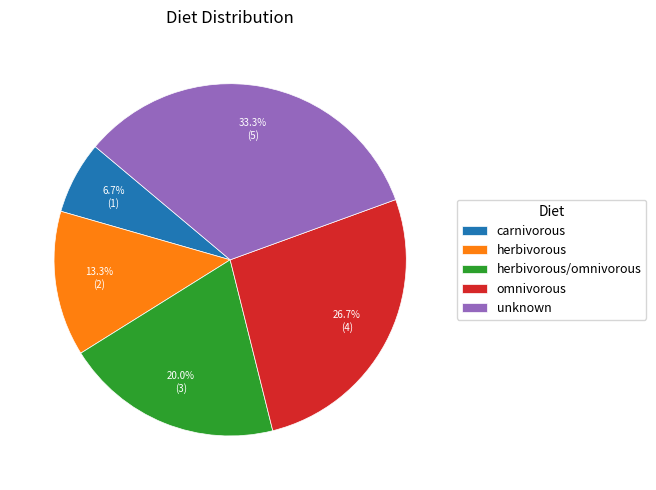

Is there a majority slice in this chart?

No